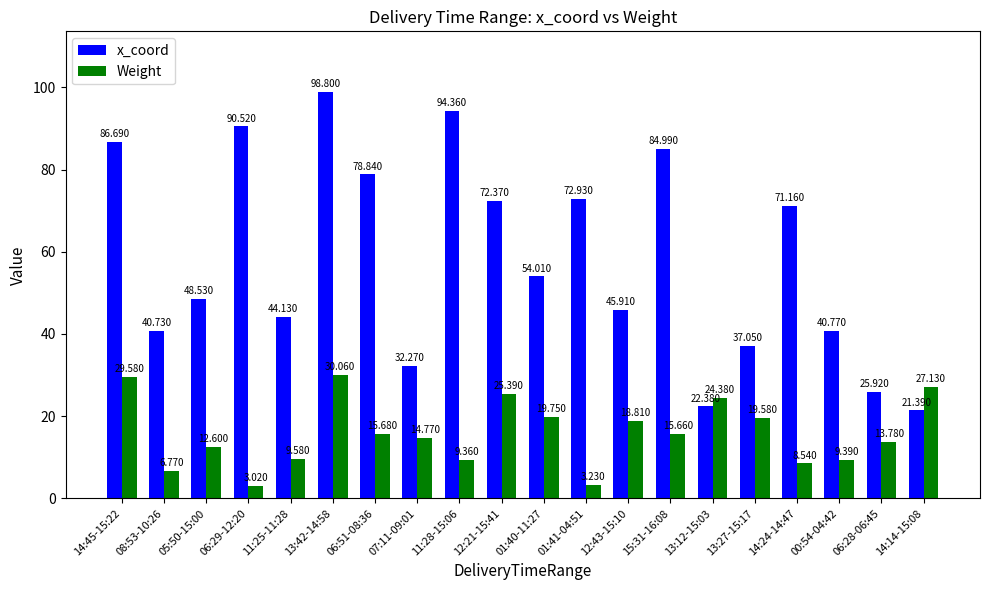

What is the label of the 4th bar from the left?

06:29-12:20